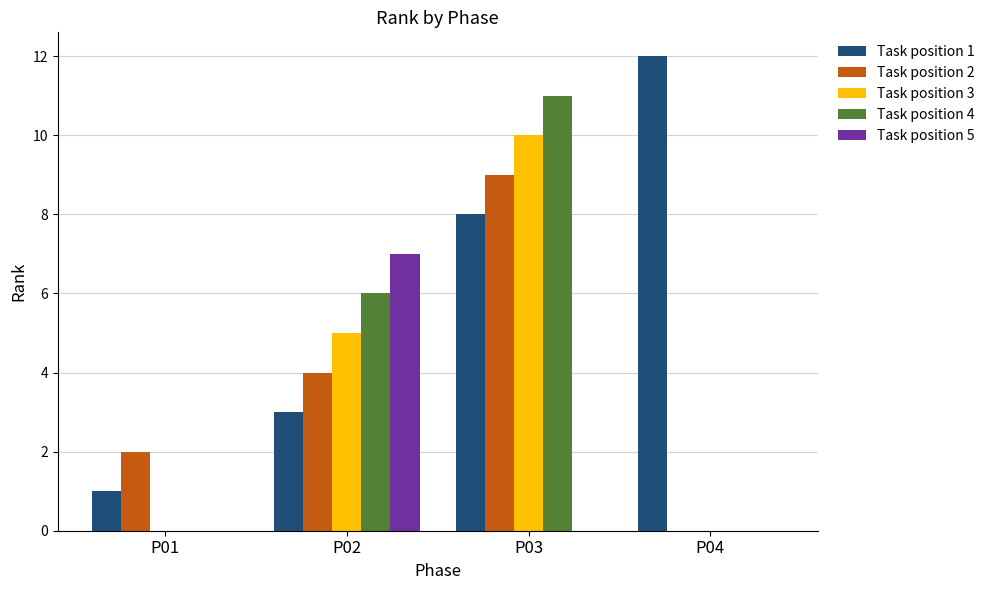

What is the spread (max minus min) of values at P03?

11